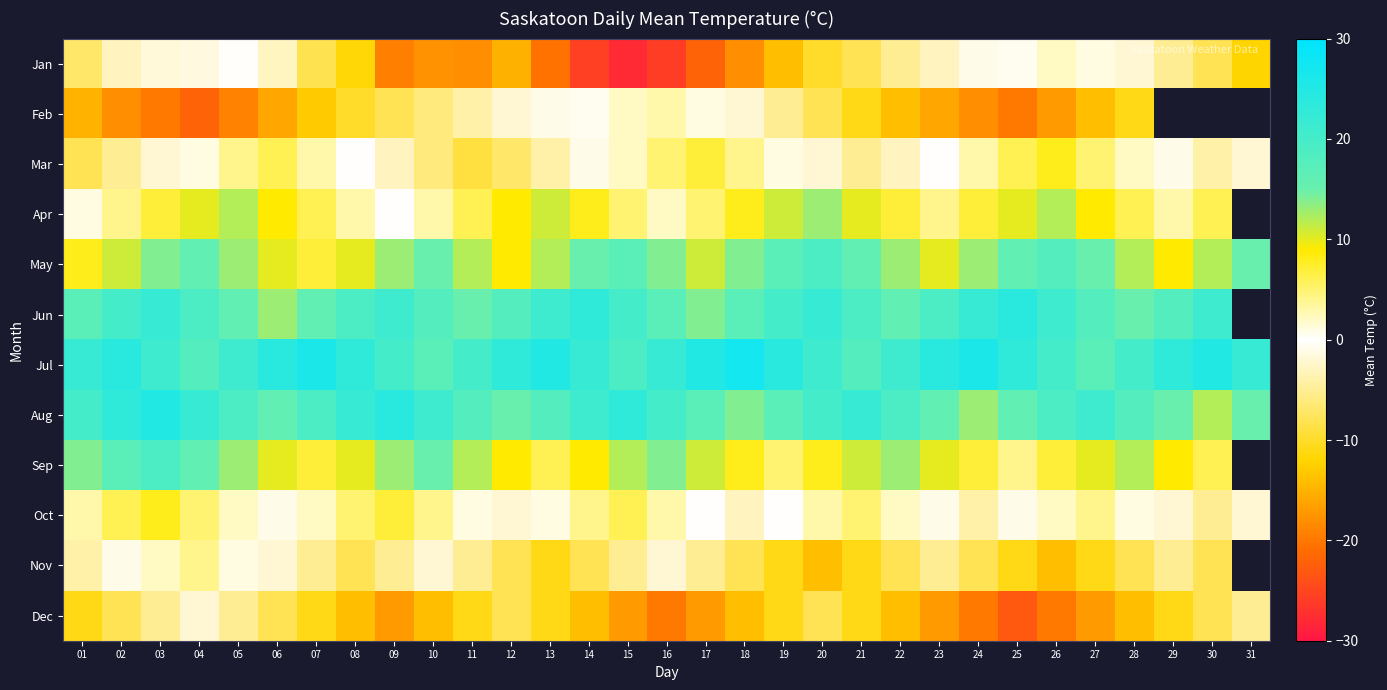

Rank the series at 05 from highest to lowest value.

Jul, Aug, Jun, May, Sep, Apr, Mar, Oct, Nov, Jan, Dec, Feb